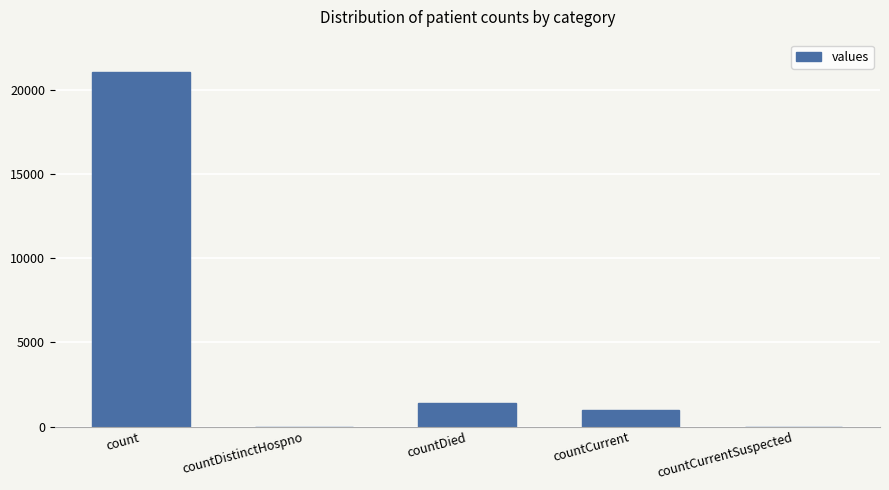

Where is the data nearest to the value 10525?

countDied